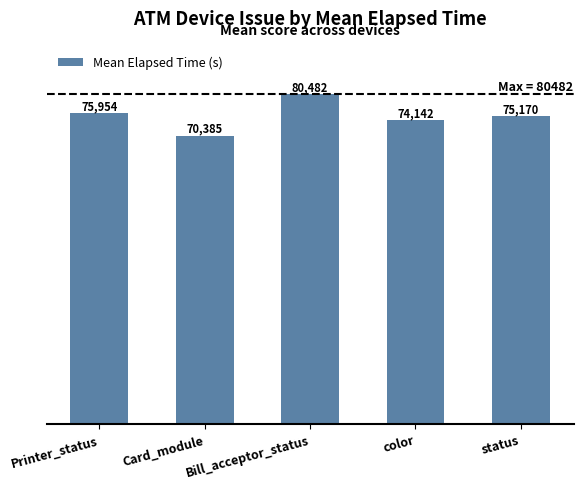

What is the label of the 4th bar from the right?

Card_module